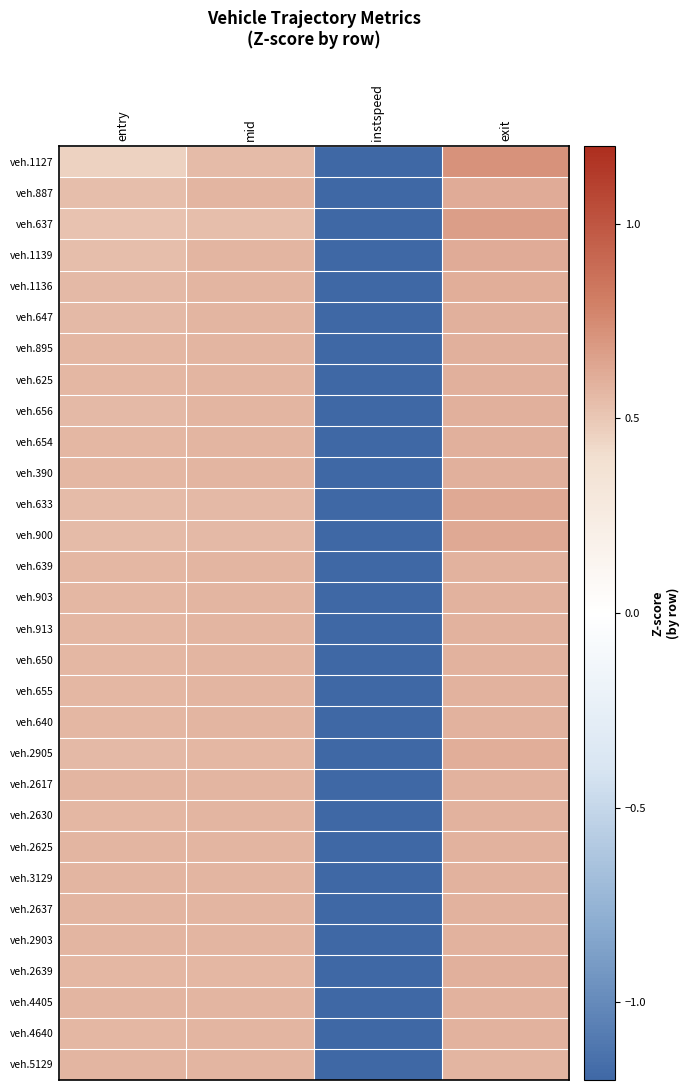

At how many categories does at least one series exceed 0?

3